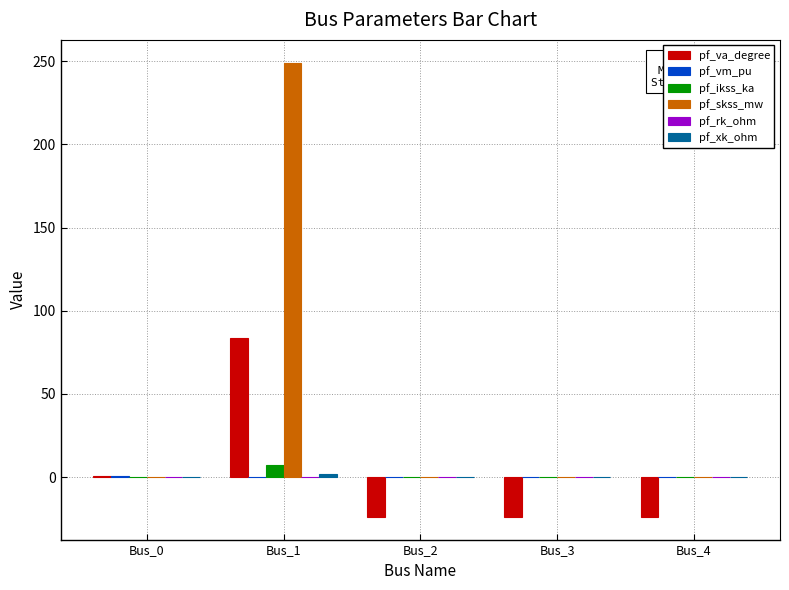

The value of pf_skss_mw at Bus_1 is 249.1. True or false?

True